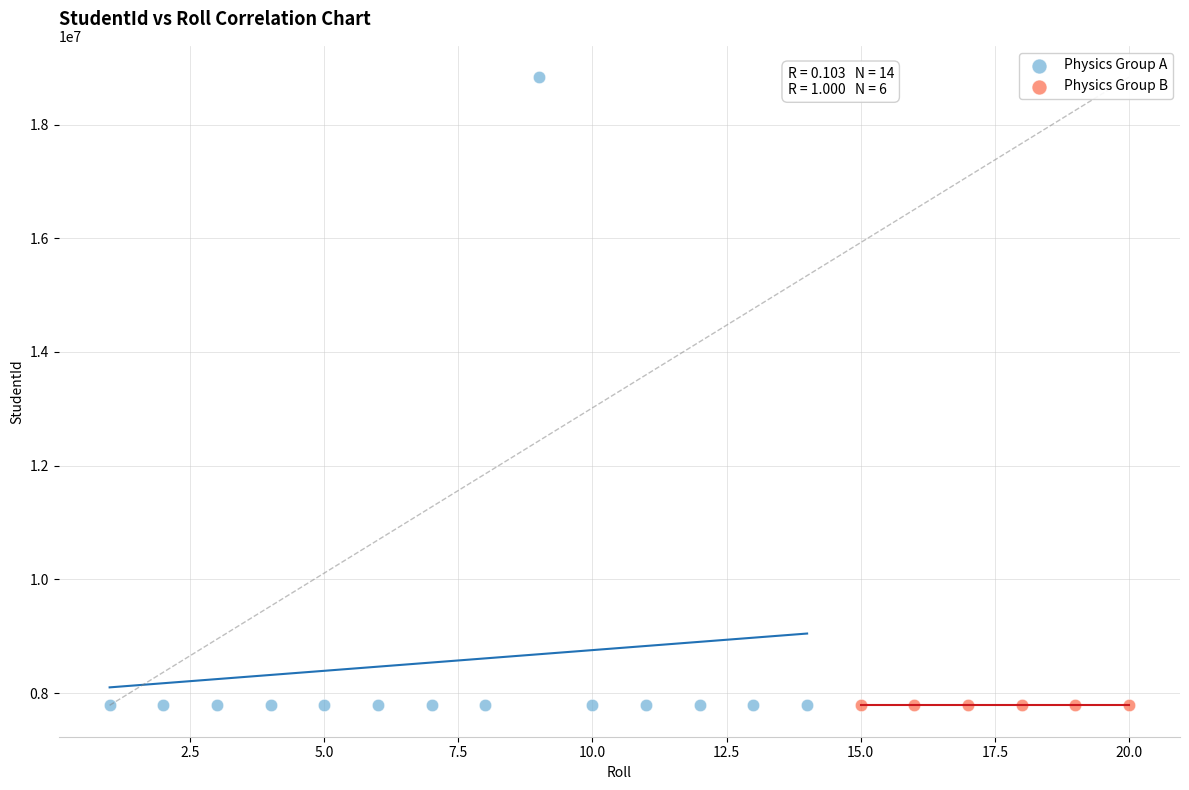

Which series contains the highest Y value?

Physics Group A